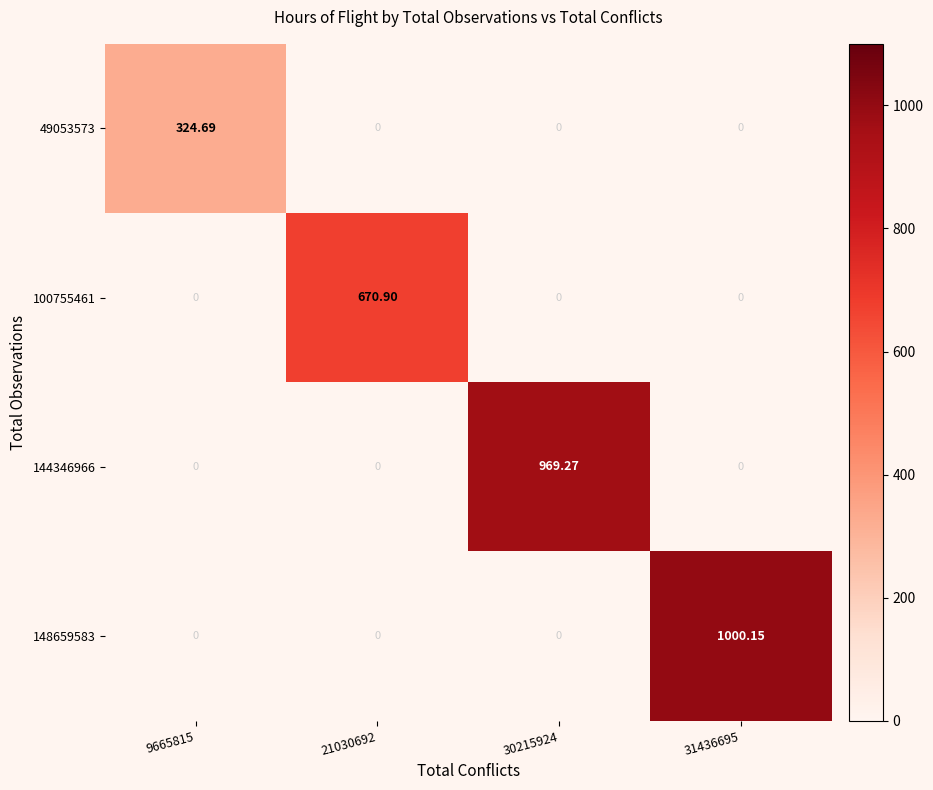

Rank the series by their maximum value, from lowest to highest.

49053573, 100755461, 144346966, 148659583